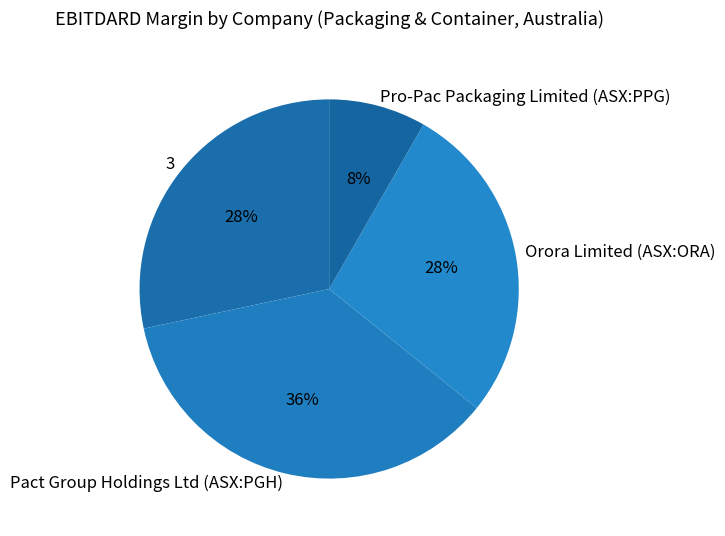

To the nearest percent, what is the combined percentage of Pro-Pac Packaging Limited (ASX:PPG) and Pact Group Holdings Ltd (ASX:PGH)?

44%